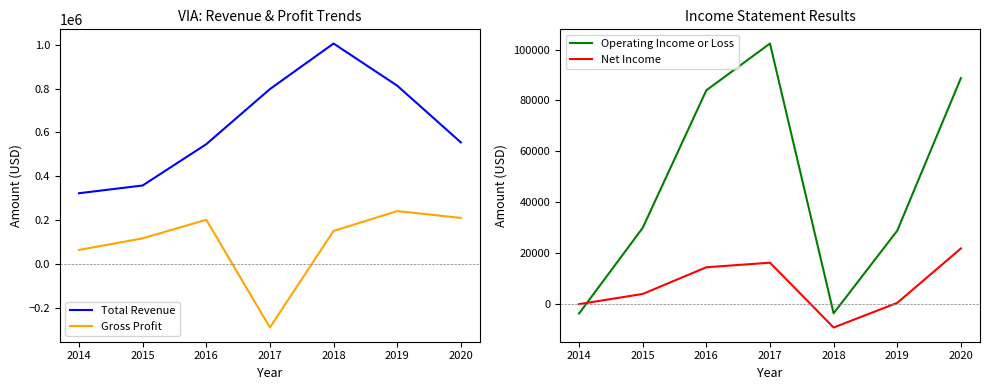

What is the value of the Operating Income or Loss point at the 5th from the left?

-3700